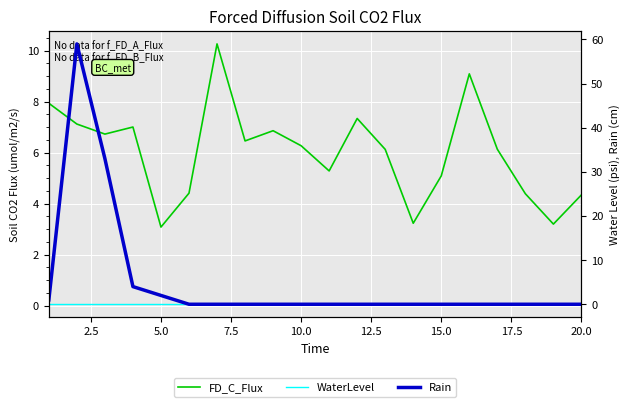

What is the difference between the second highest and second lowest values in the Rain series?

33.0